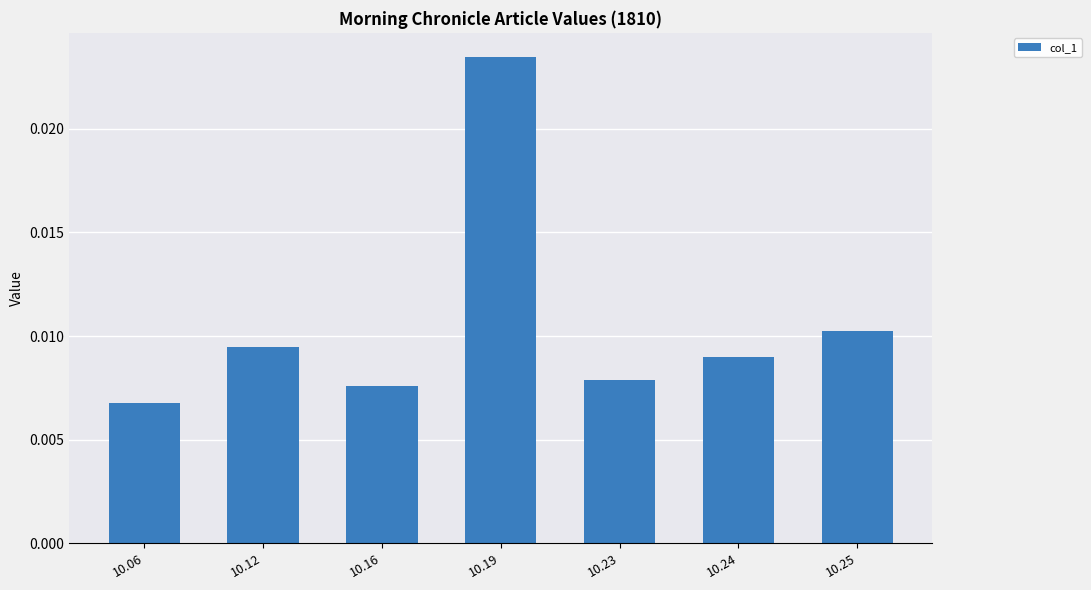

Rank the categories by value from lowest to highest.

10.06, 10.16, 10.23, 10.24, 10.12, 10.25, 10.19